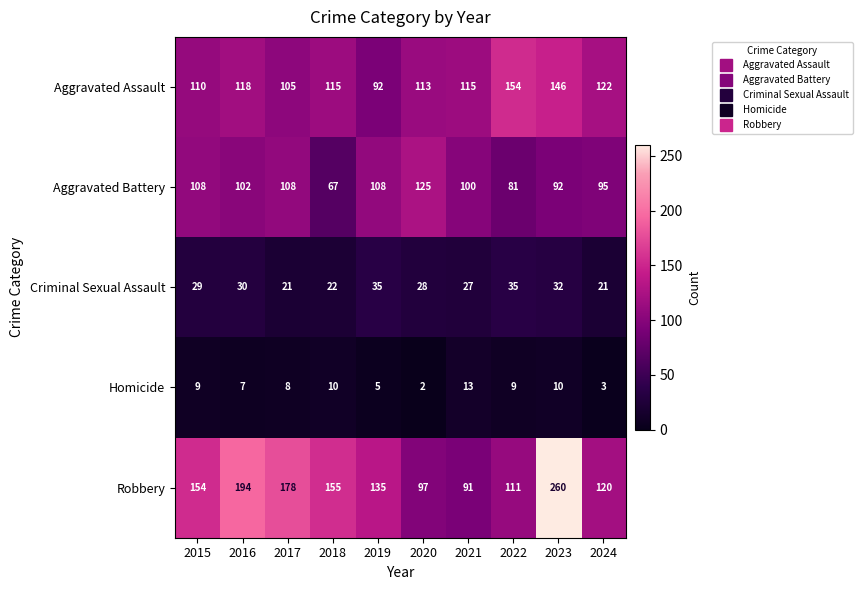

Which series changed the most between 2017 and 2019?

Robbery